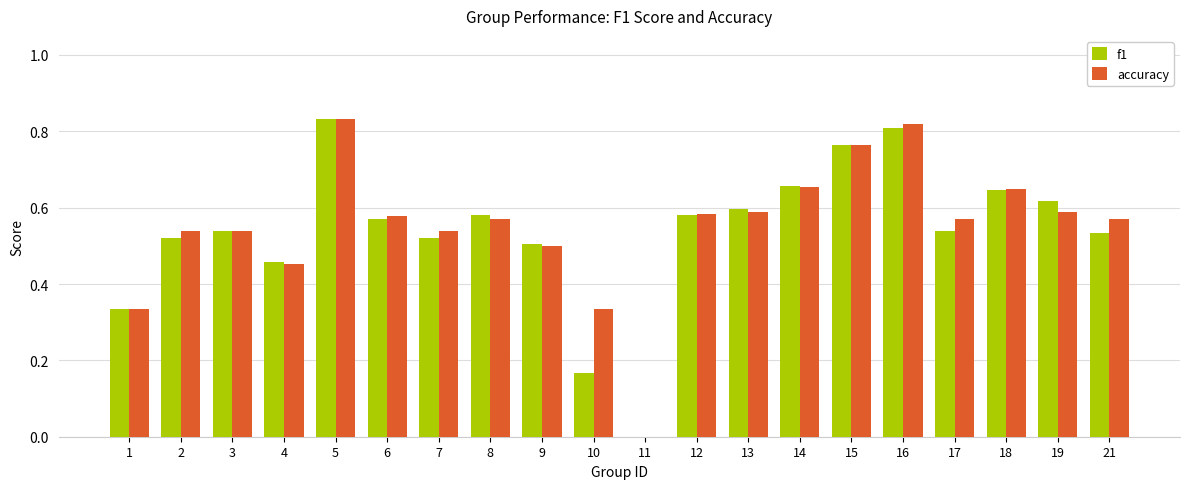

Which category has the highest value in the f1 series?

5